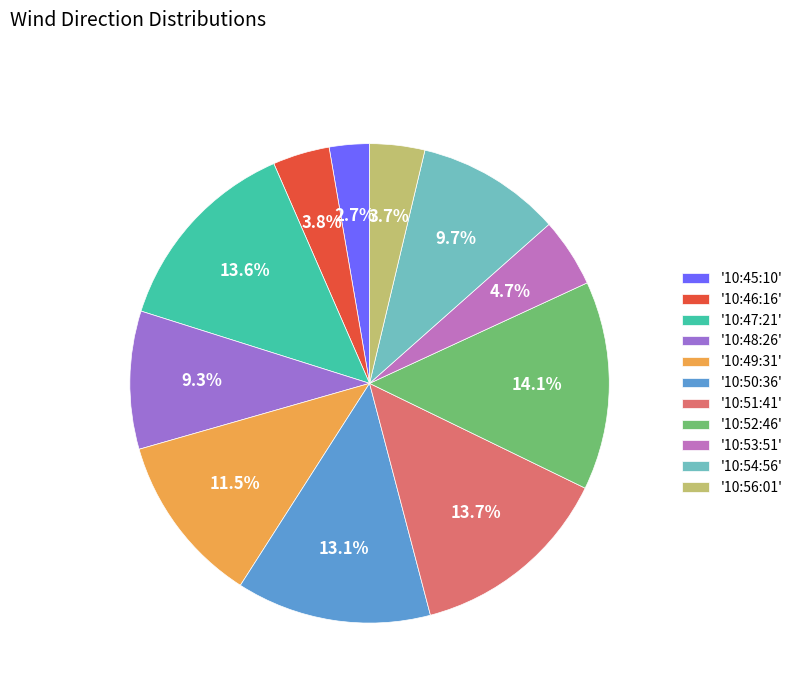

Which slice is the smallest?

'10:45:10'